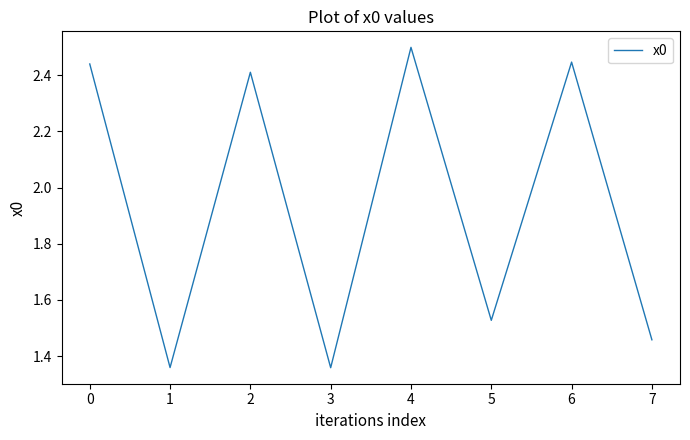

Is it true that the value at 2 is 0.6?

False